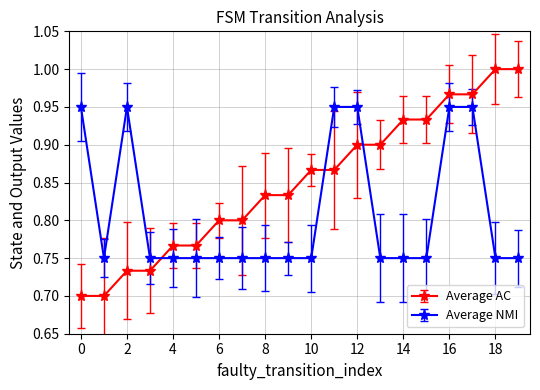

After their last crossing, which series has the higher values: Average NMI or Average AC?

Average AC